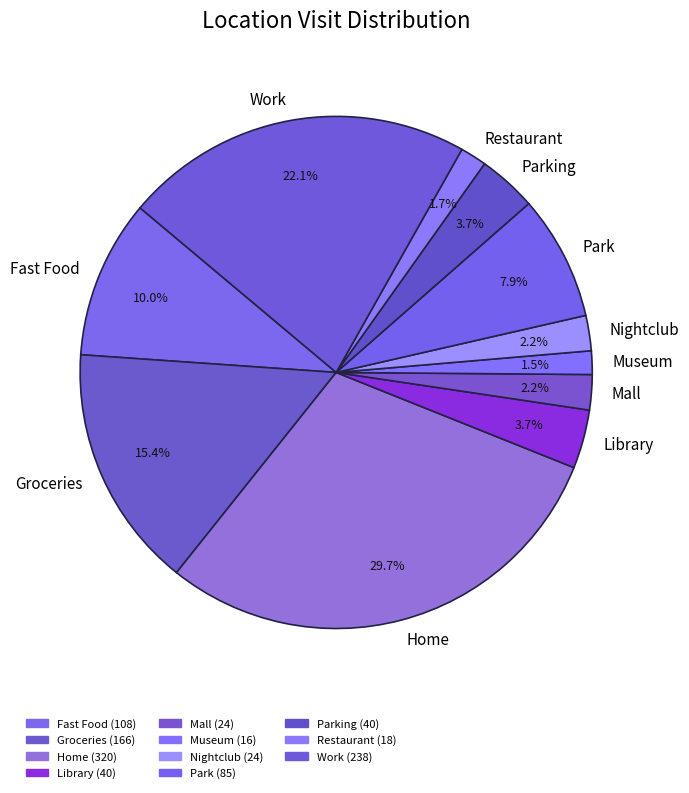

Which has a higher value, Nightclub or Fast Food?

Fast Food